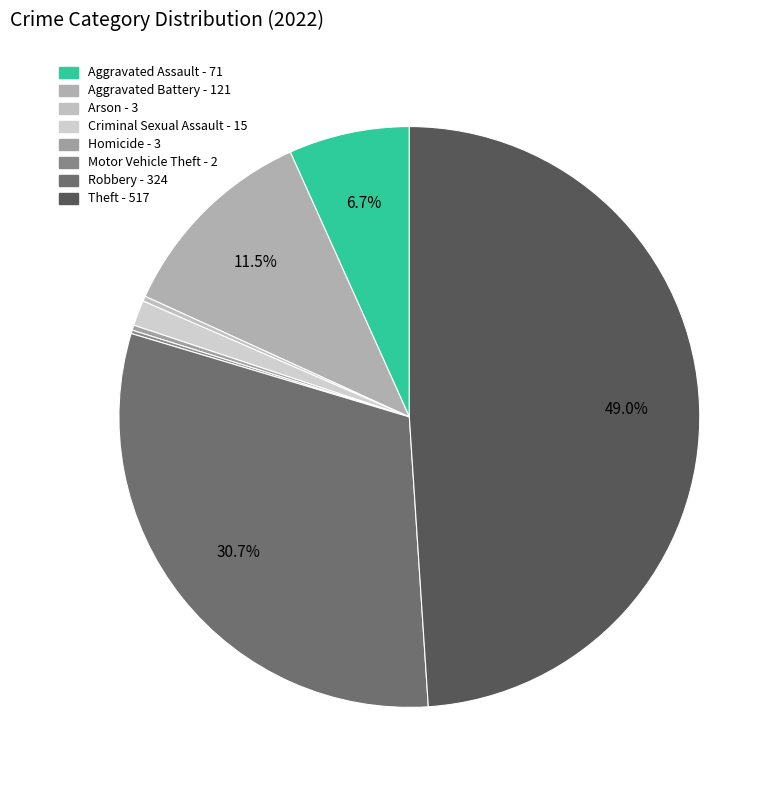

Is Theft the majority of the pie?

No